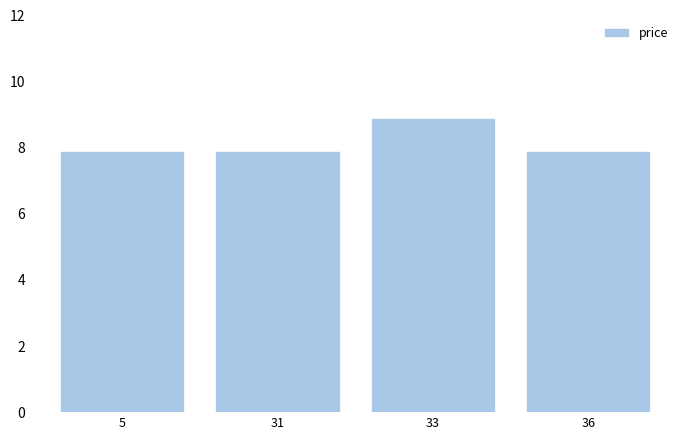

Count the number of categories in the chart.

4